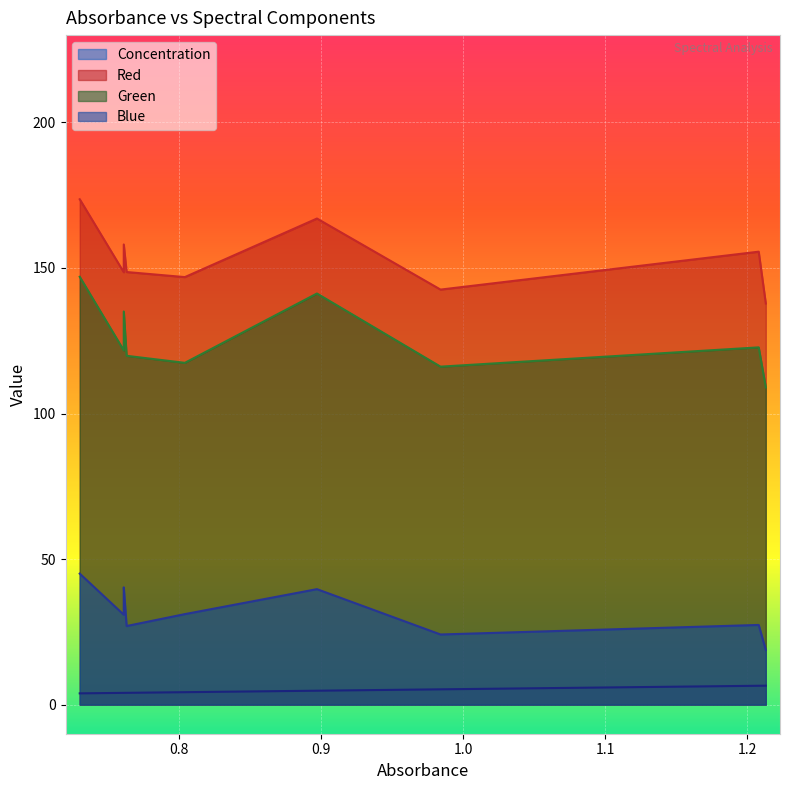

What is the sum of all Green values?

1130.0